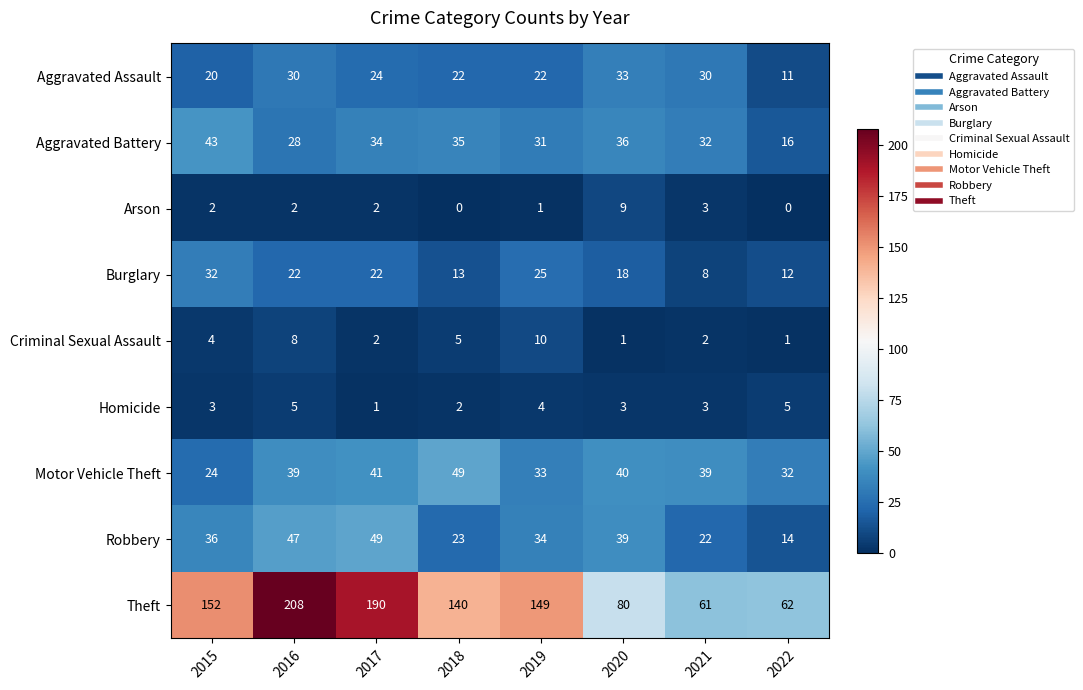

True or false: Theft has a value of 80 at 2020.

True